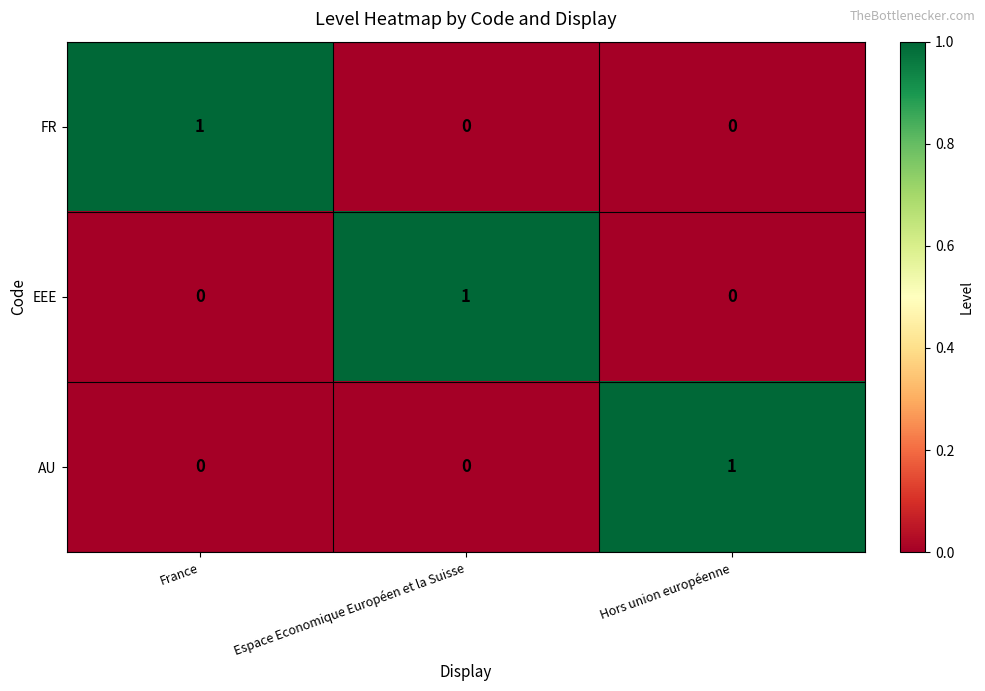

Reading left to right, what are all the values shown in this chart?

FR: France=1	Espace Economique Européen et la Suisse=0	Hors union européenne=0
EEE: France=0	Espace Economique Européen et la Suisse=1	Hors union européenne=0
AU: France=0	Espace Economique Européen et la Suisse=0	Hors union européenne=1